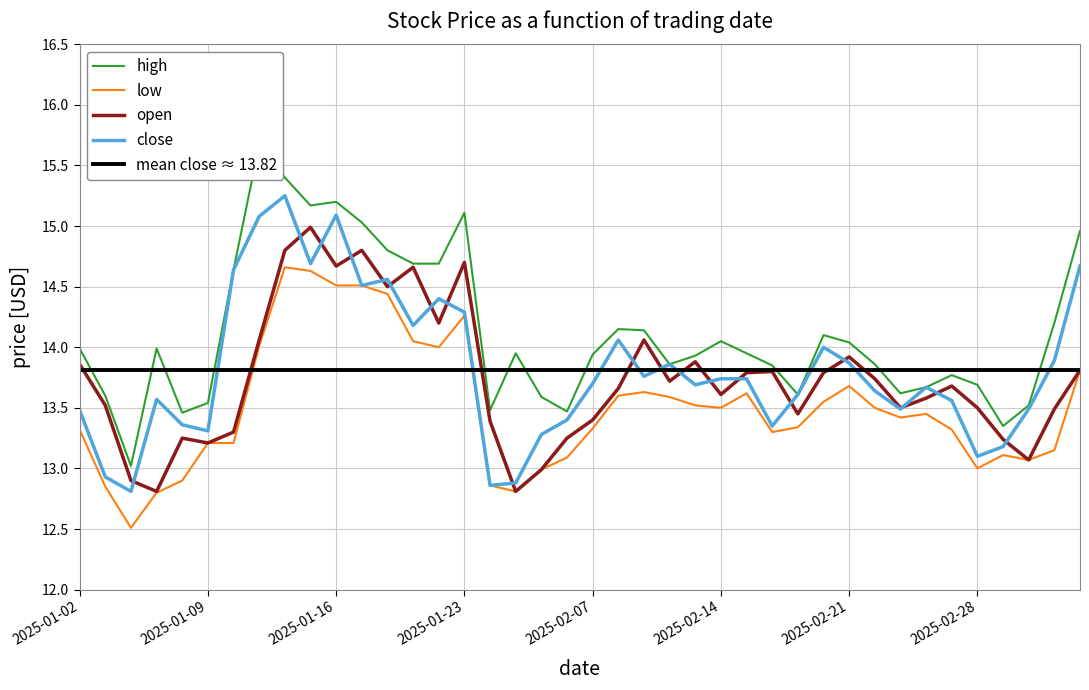

What is the label of the 26th point from the right?

2025-01-22